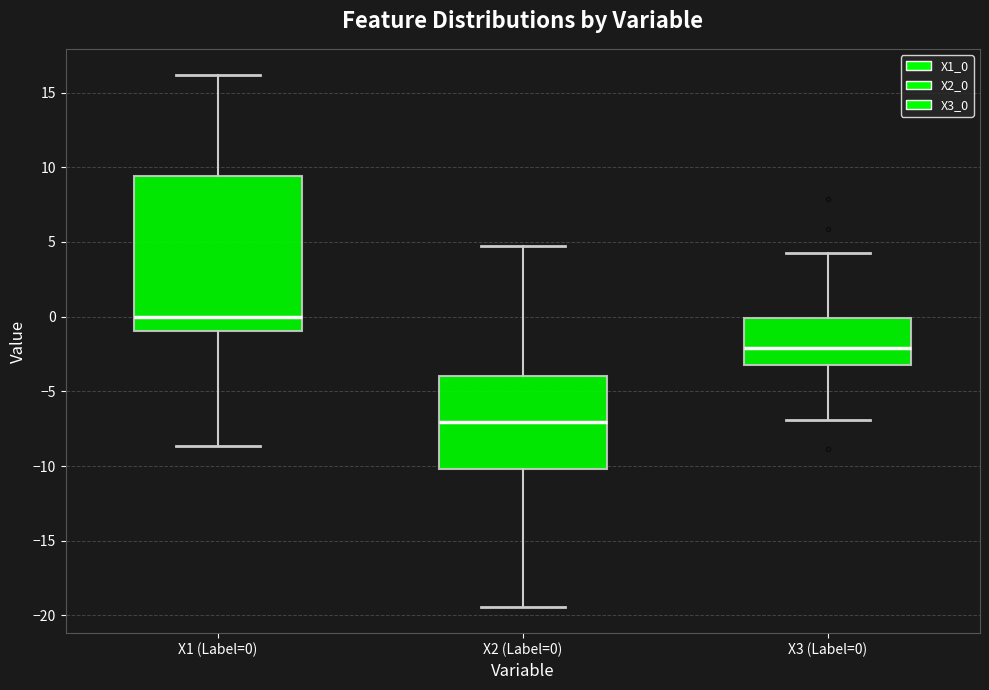

Which box has the highest median line?

X1 (Label=0)